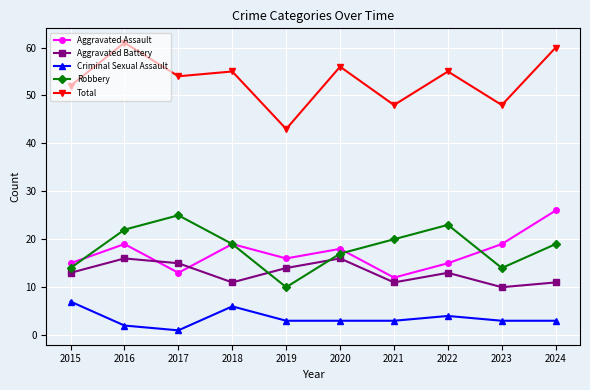

What are all the series names shown in the legend?

Aggravated Assault, Aggravated Battery, Criminal Sexual Assault, Robbery, Total